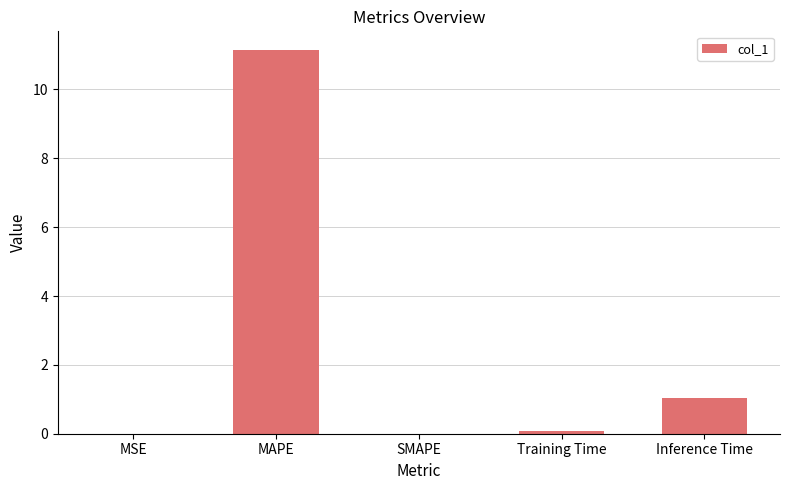

The chart shows a value of 0.1 at Training Time. True or false?

True